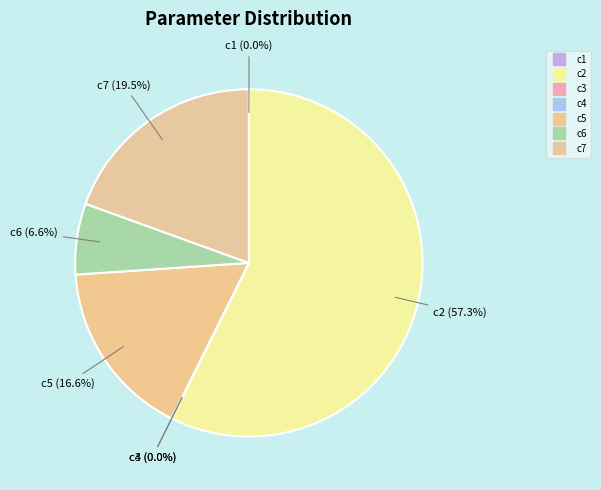

To the nearest percent, what is the difference between the c4 and c6 slice percentages?

7%